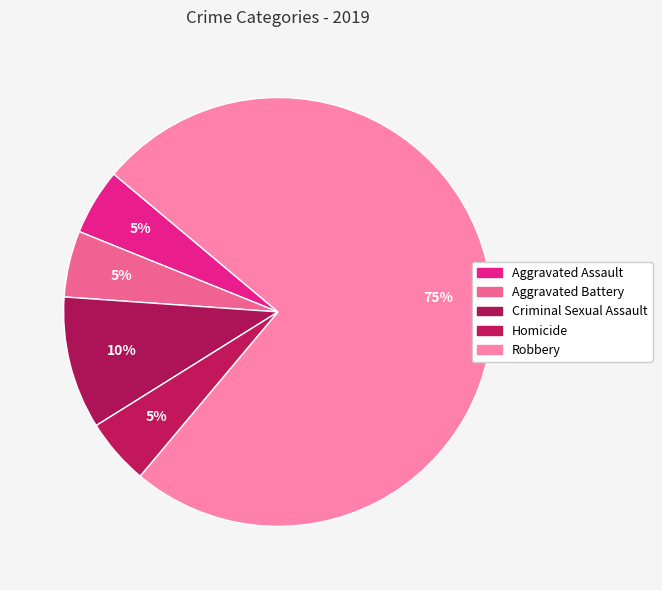

To the nearest percent, what is the average slice percentage?

20%